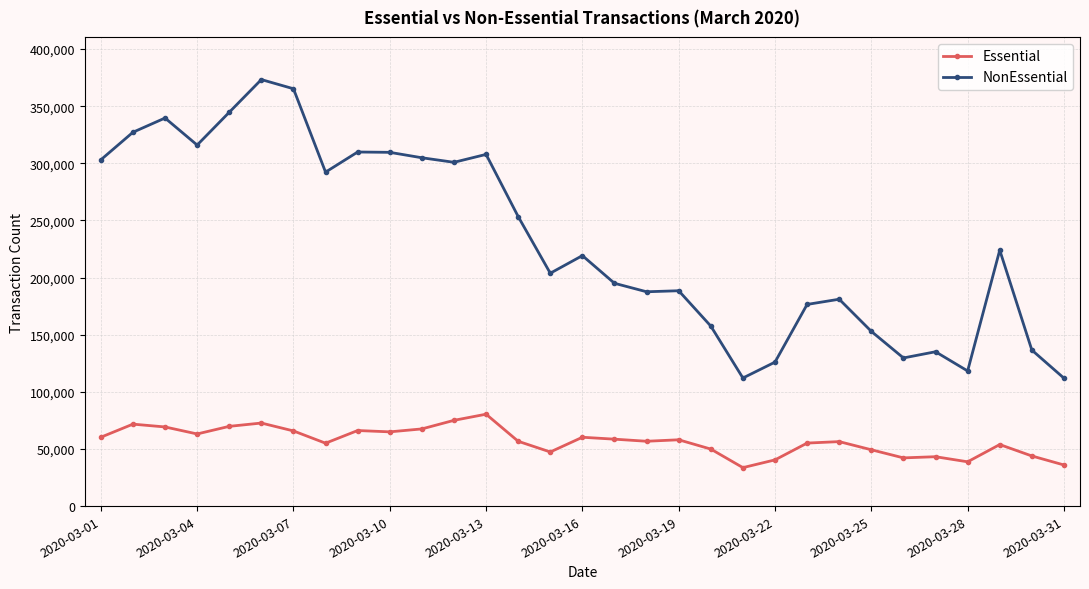

Which series has the largest range (max minus min)?

NonEssential